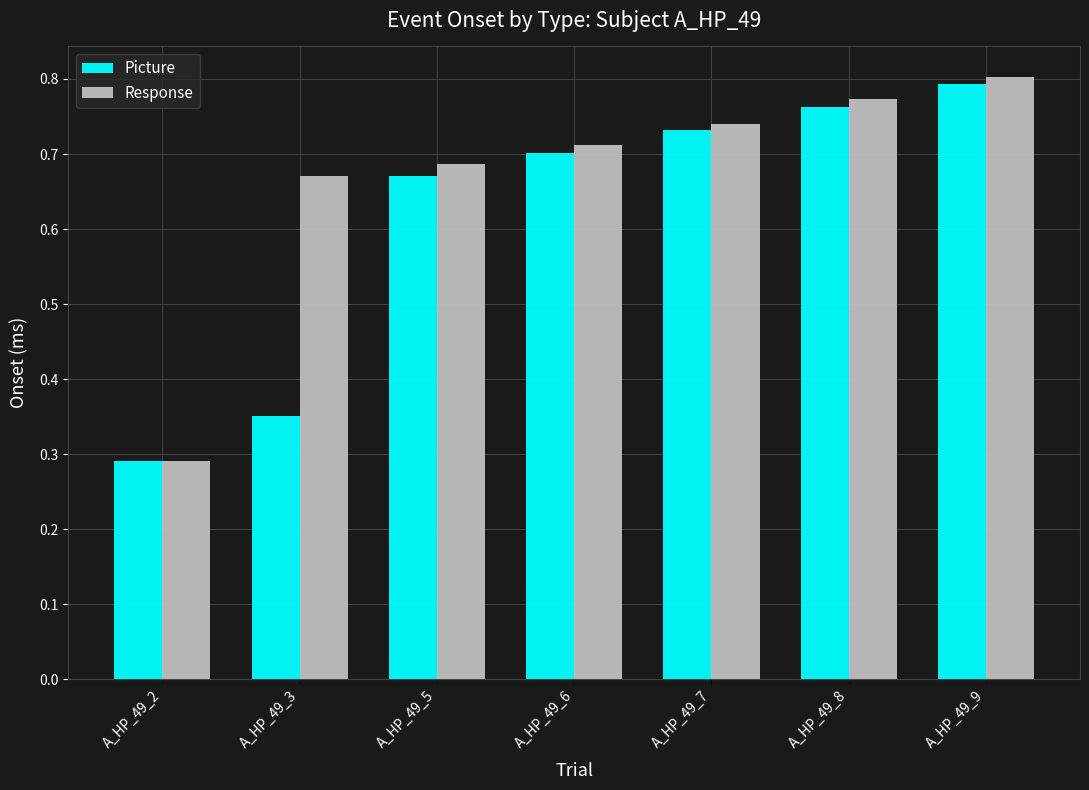

At which label does Picture reach its peak?

A_HP_49_9